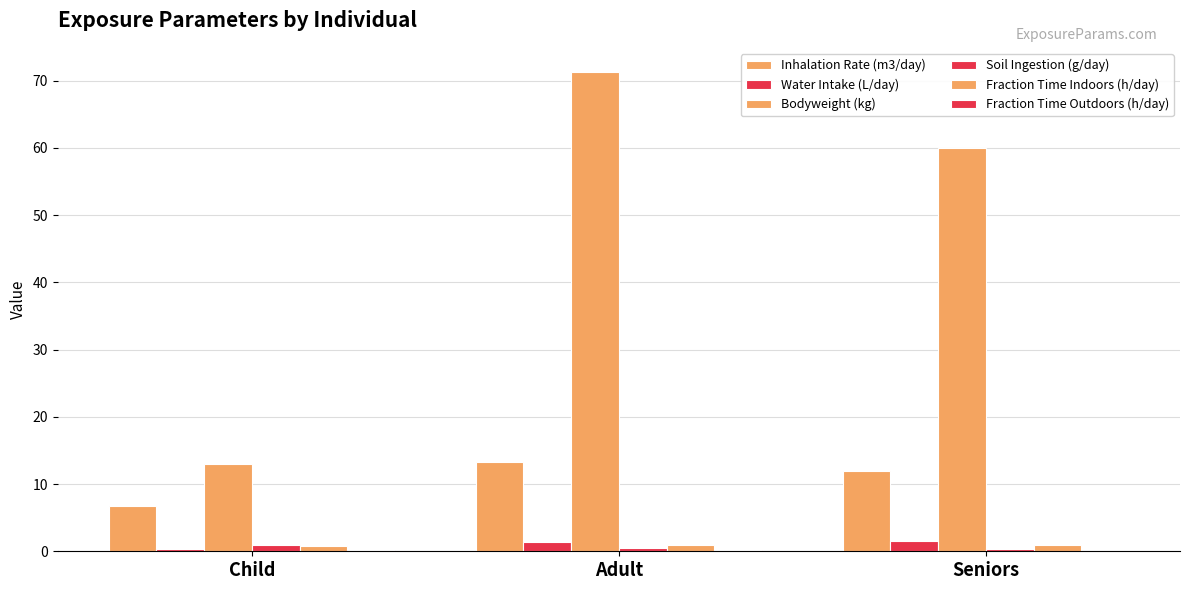

The value of Bodyweight (kg) at Seniors is 16.7. True or false?

False